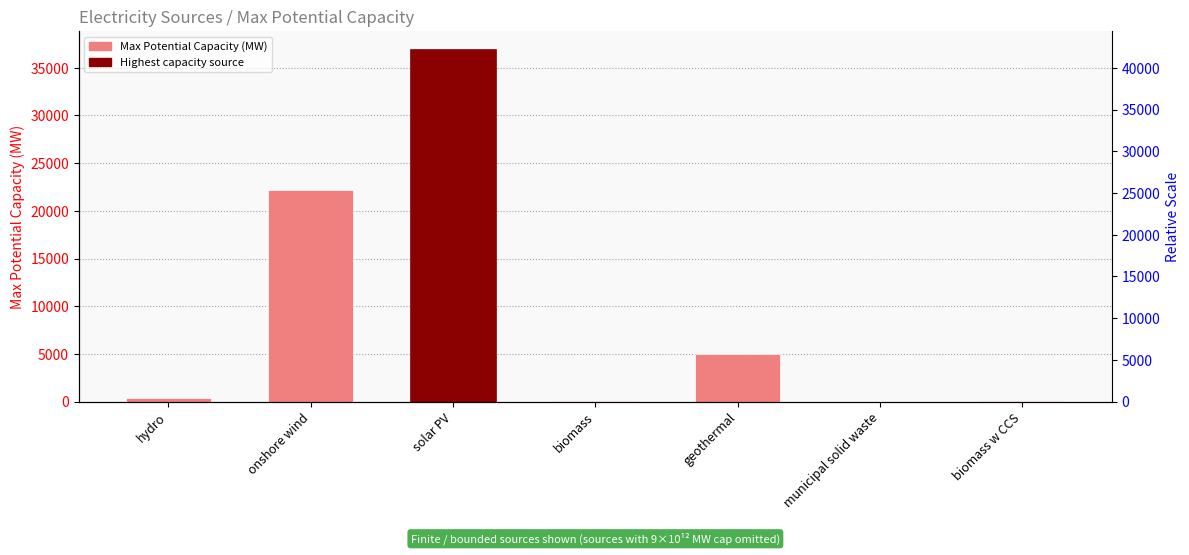

At which label is the value closest to 18507?

onshore wind